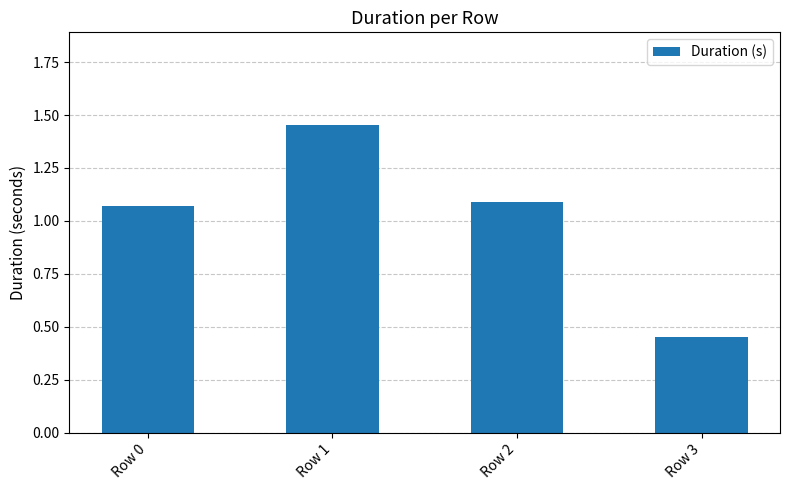

List the labels in order of value, largest first.

Row 1, Row 2, Row 0, Row 3